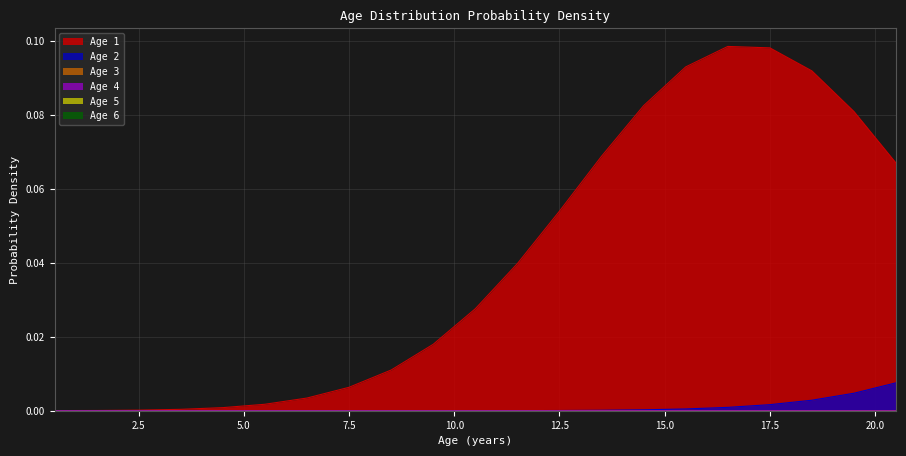

Is it true that Age 1 equals 0.1 at 18.5?

False